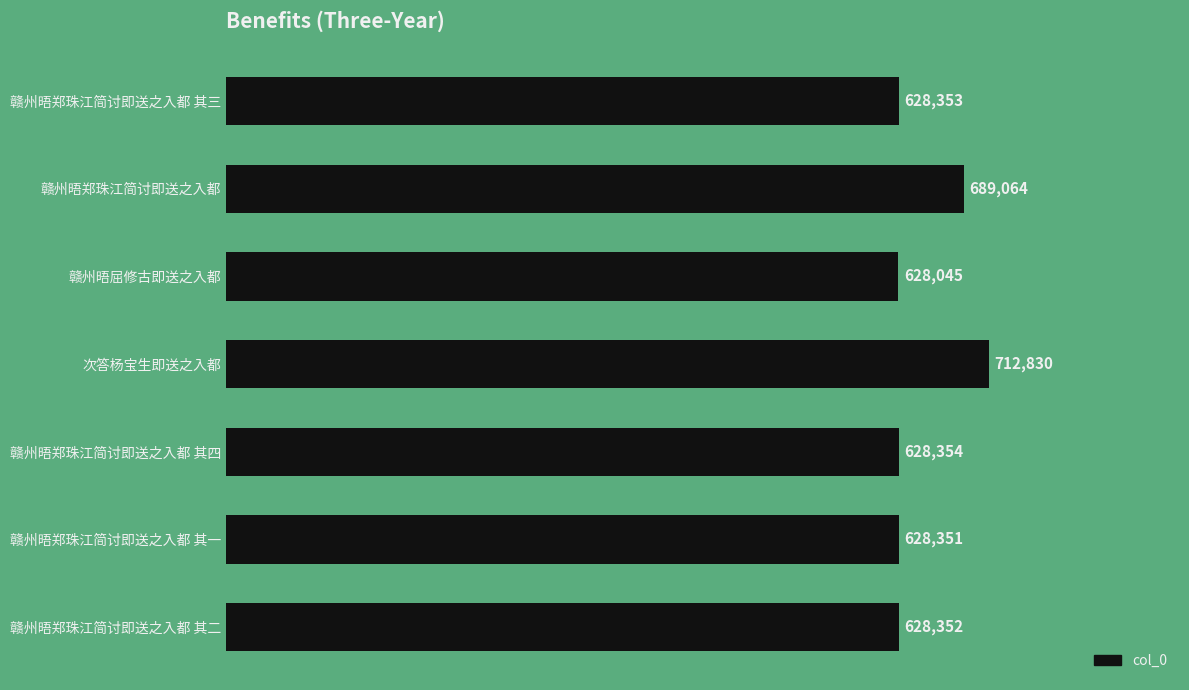

How many data points are less than 628353?

3